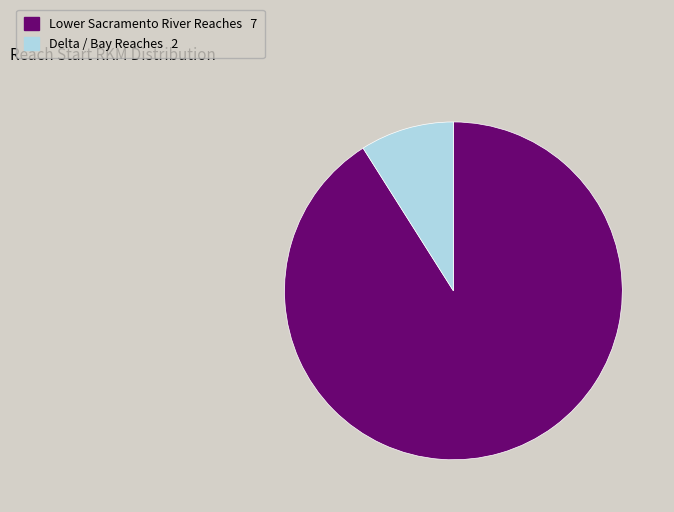

Is there a majority slice in this chart?

Yes